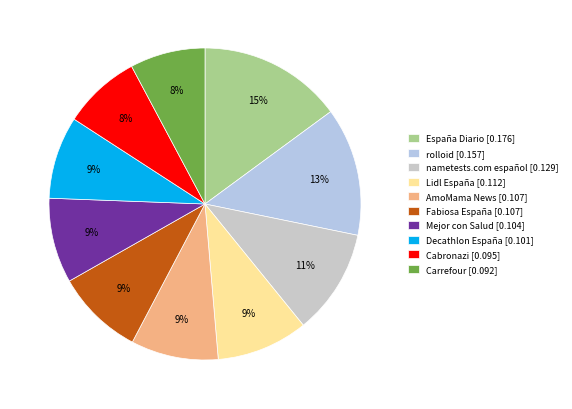

Does Fabiosa España represent more than half of the total?

No